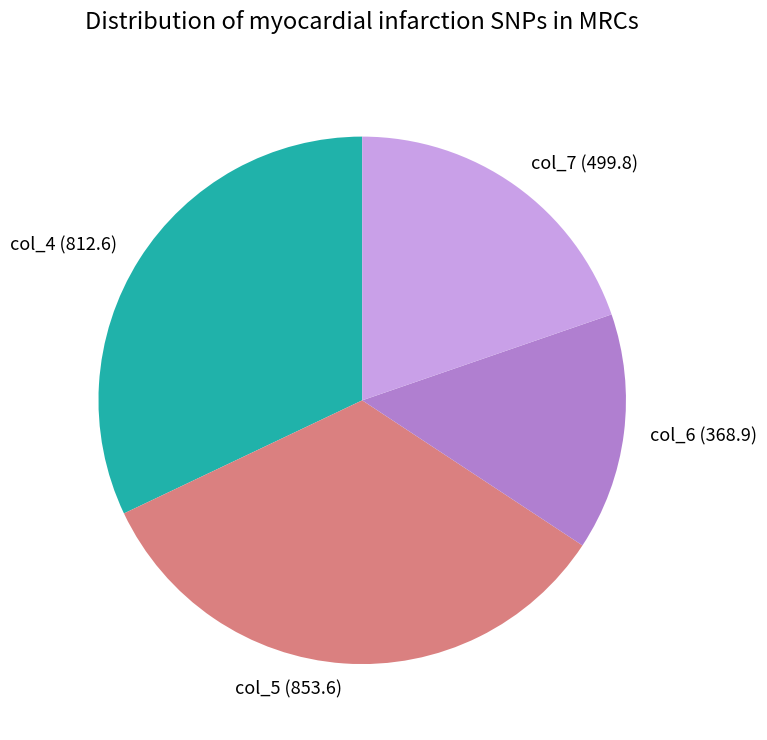

Which has a higher value, col_4 (812.6) or col_6 (368.9)?

col_4 (812.6)